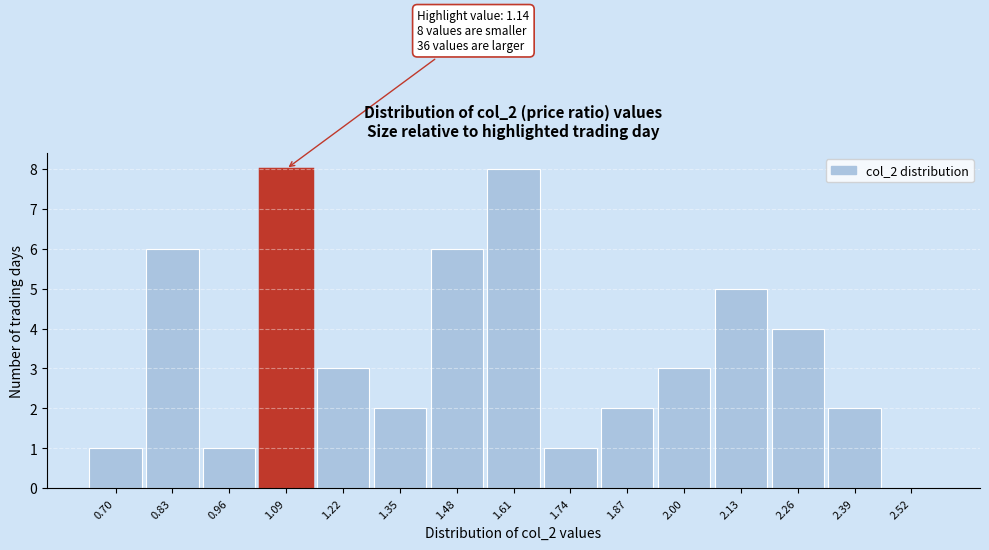

Reading right to left, list all the values displayed in this chart.

2.52=0	2.39=2	2.26=4	2.13=5	2.00=3	1.87=2	1.74=1	1.61=8	1.48=6	1.35=2	1.22=3	1.09=8	0.96=1	0.83=6	0.70=1